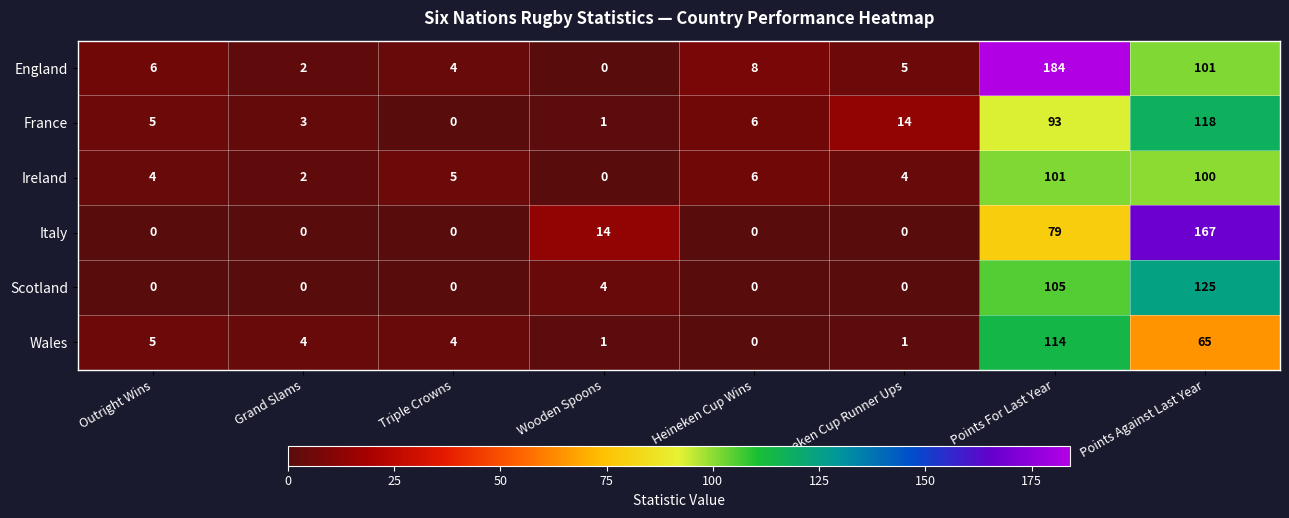

True or false: England has a value of 101 at Points Against Last Year.

True